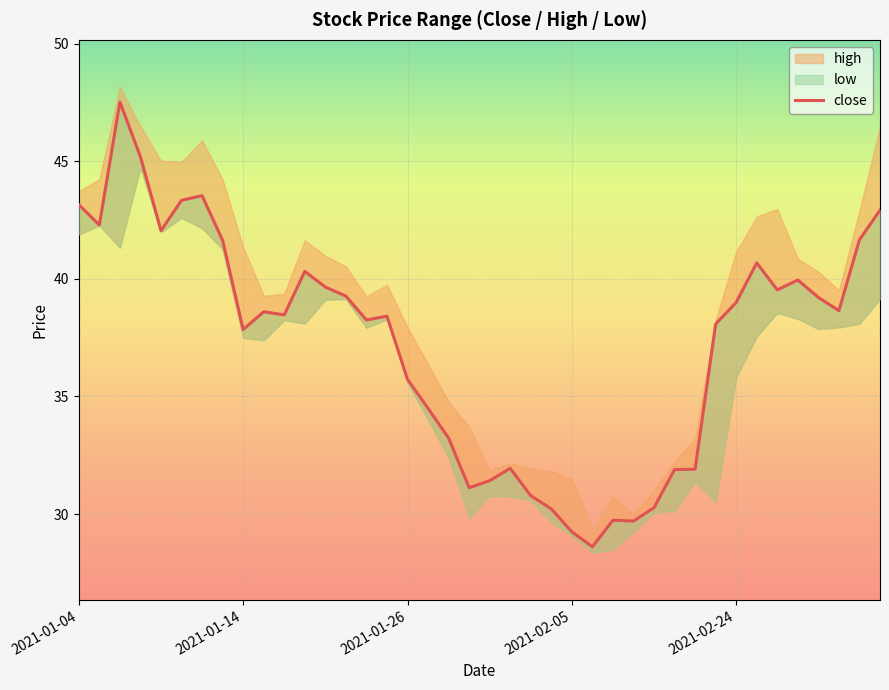

At which category does the chart reach its minimum across all series?

25